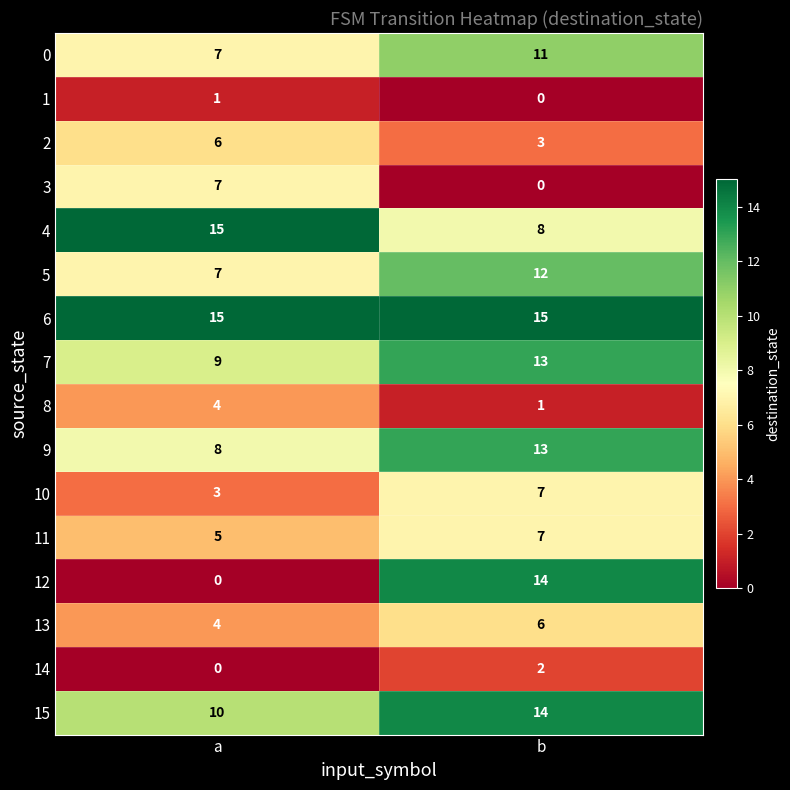

At which category is the sum across all series the highest?

b